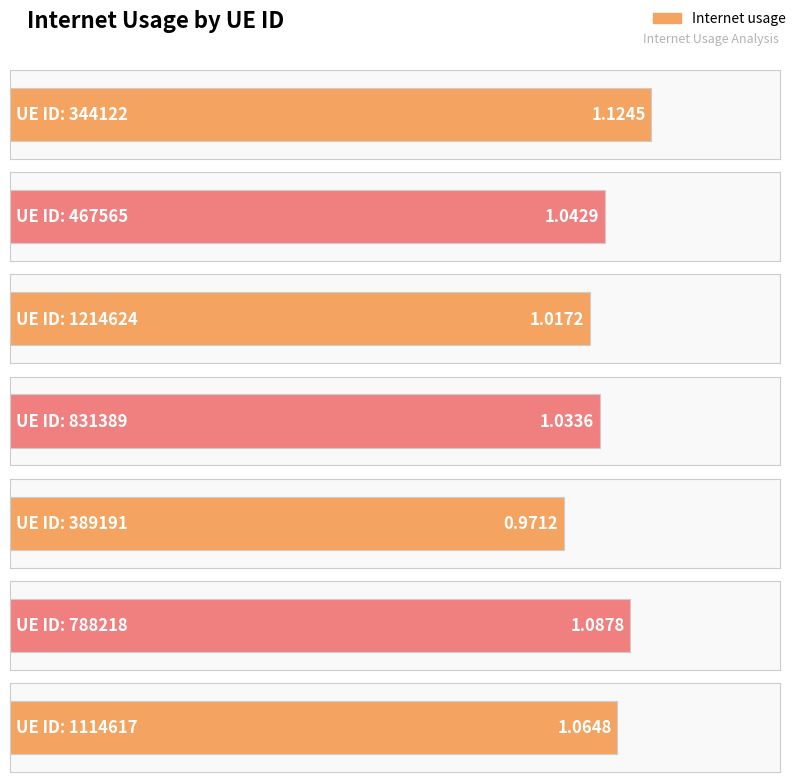

Reading left to right, extract all data points from this chart.

344122=1.1	467565=1.0	1214624=1.0	831389=1.0	389191=1.0	788218=1.1	1114617=1.1